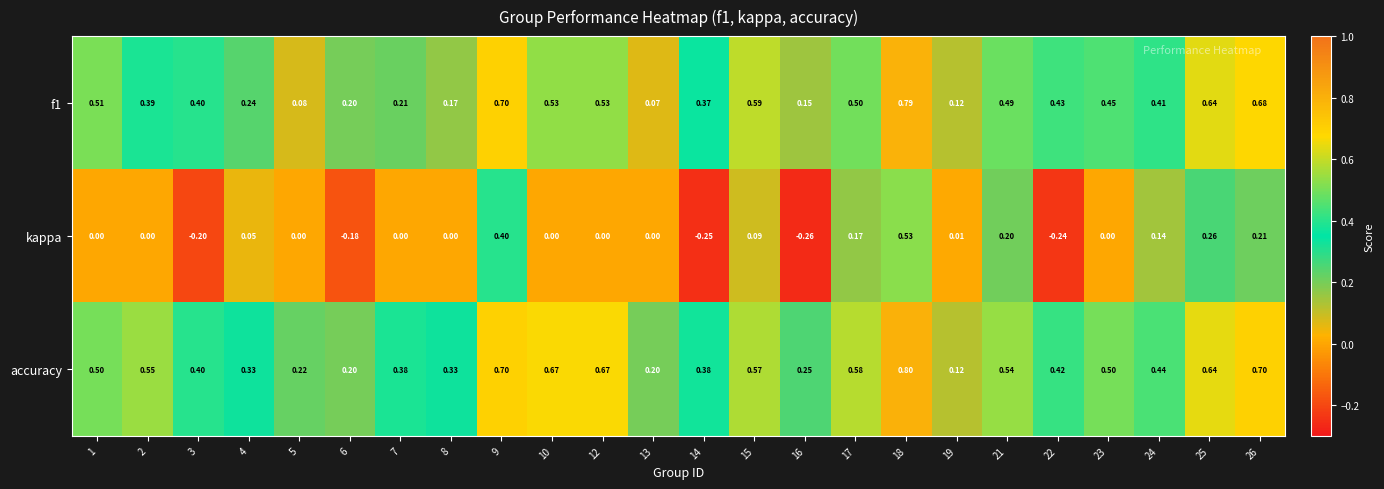

Which series has the largest range (max minus min)?

kappa